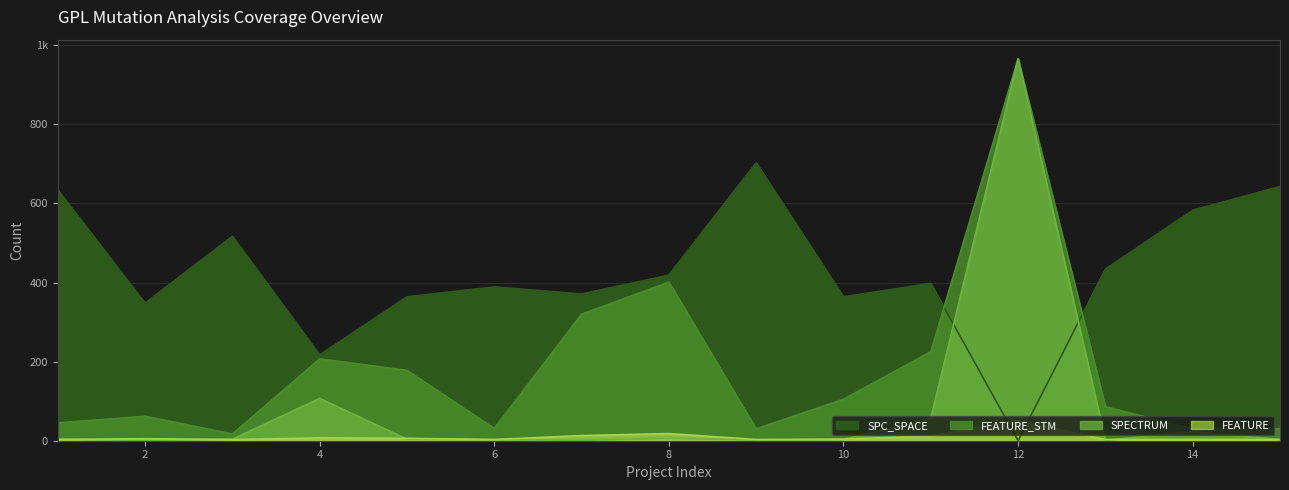

At 9, list the series in order from smallest to largest.

SPECTRUM, FEATURE, FEATURE_STM, SPC_SPACE